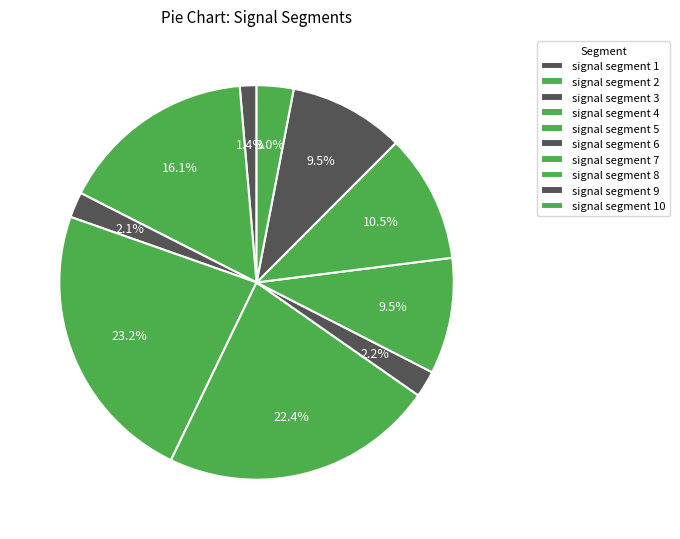

Rank the categories by value from lowest to highest.

signal segment 1, signal segment 3, signal segment 6, signal segment 10, signal segment 9, signal segment 7, signal segment 8, signal segment 2, signal segment 5, signal segment 4